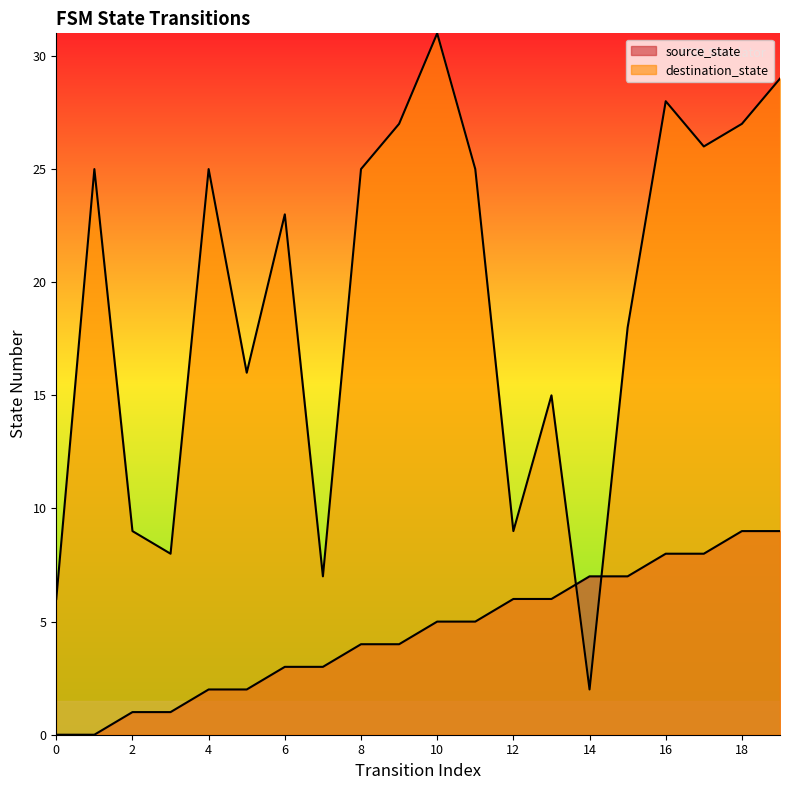

Which has a higher value, 18 or 9?

18